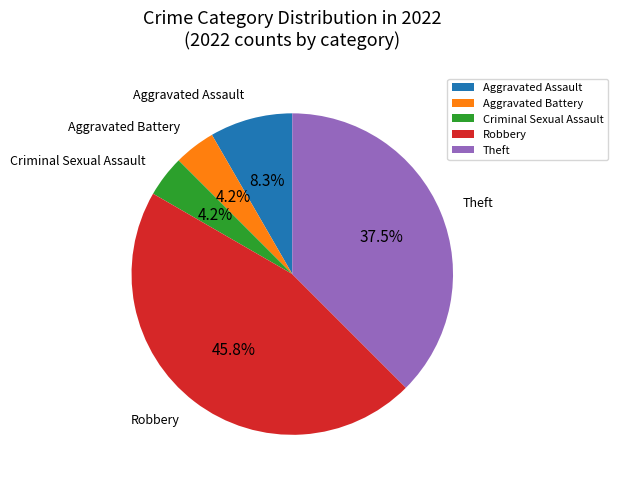

Between Robbery and Theft, which is larger?

Robbery